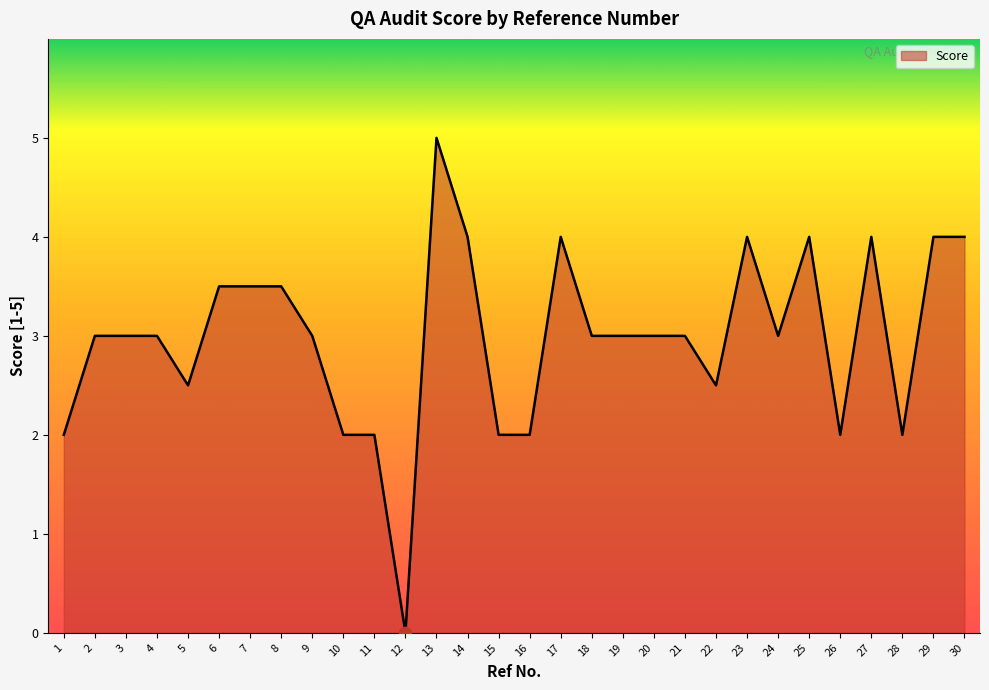

Which has a higher value, 14 or 10?

14